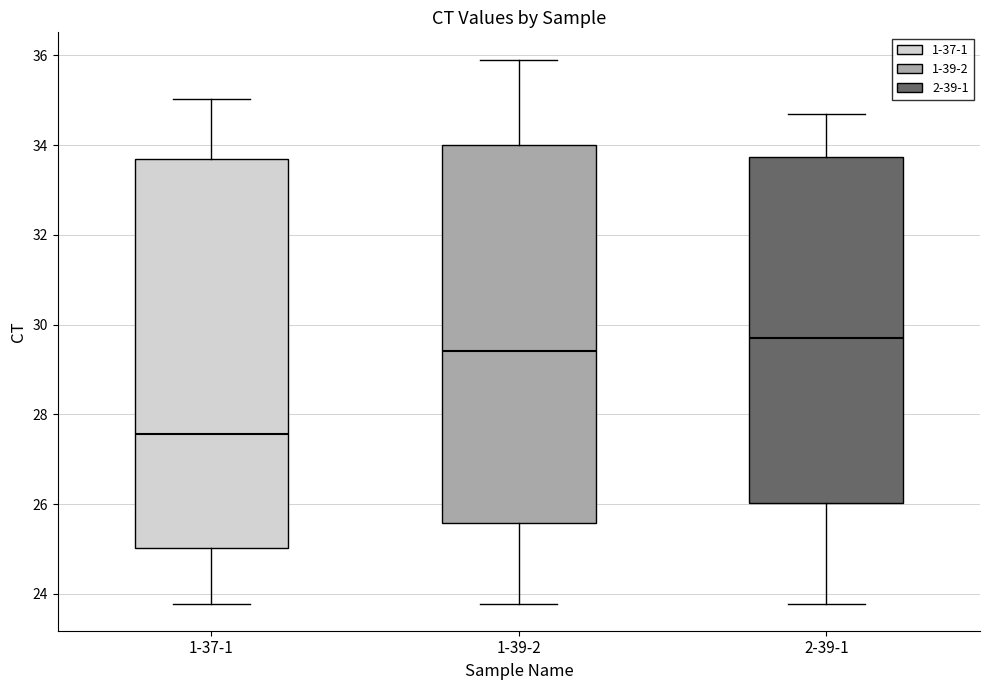

Reading left to right, read every box against the y-axis: the position of its median line, the range the box covers, and the ends of its whiskers. The values are not printed on the chart, so give them approximately, as read against the axis.

1-37-1: median 27.6, box 25.0 to 33.6, whiskers 23.8 to 35.0
1-39-2: median 29.4, box 25.6 to 34.0, whiskers 23.8 to 36.0
2-39-1: median 29.8, box 26.0 to 33.8, whiskers 23.8 to 34.6